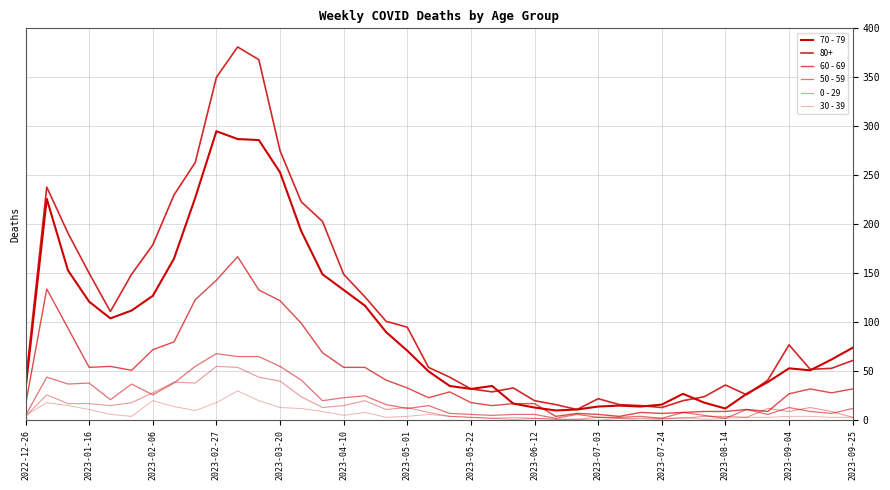

How many intersections are there between 0 - 29 and 60 - 69?

2